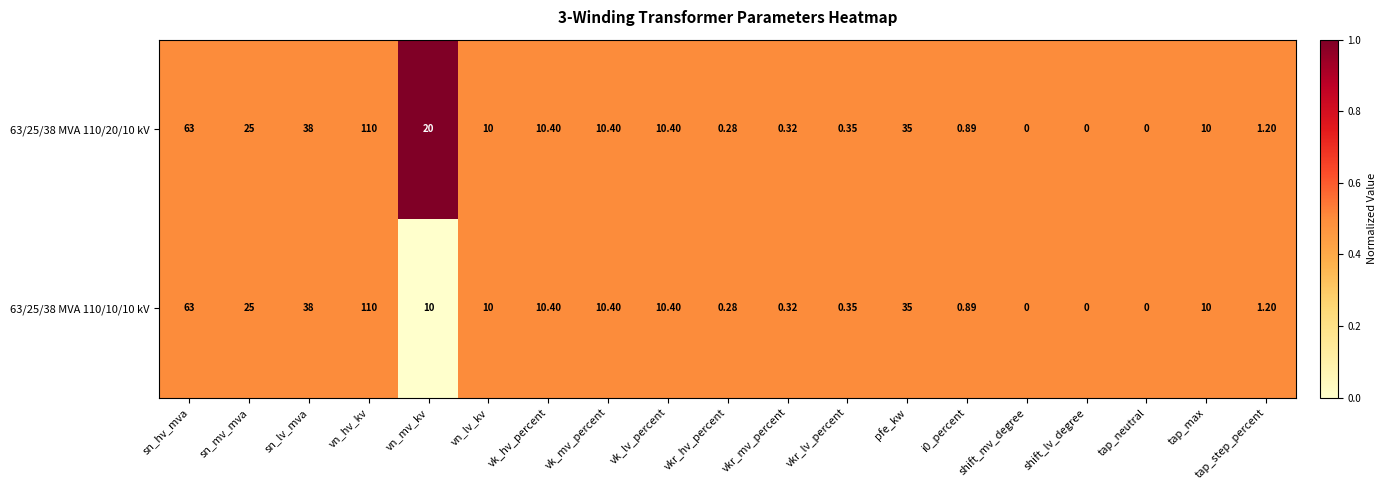

Which series has the largest total across all categories?

63/25/38 MVA 110/20/10 kV